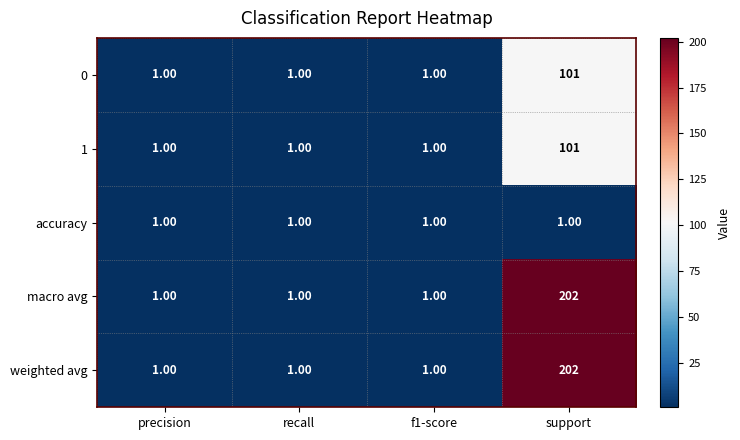

At which category is the sum across all series the highest?

support